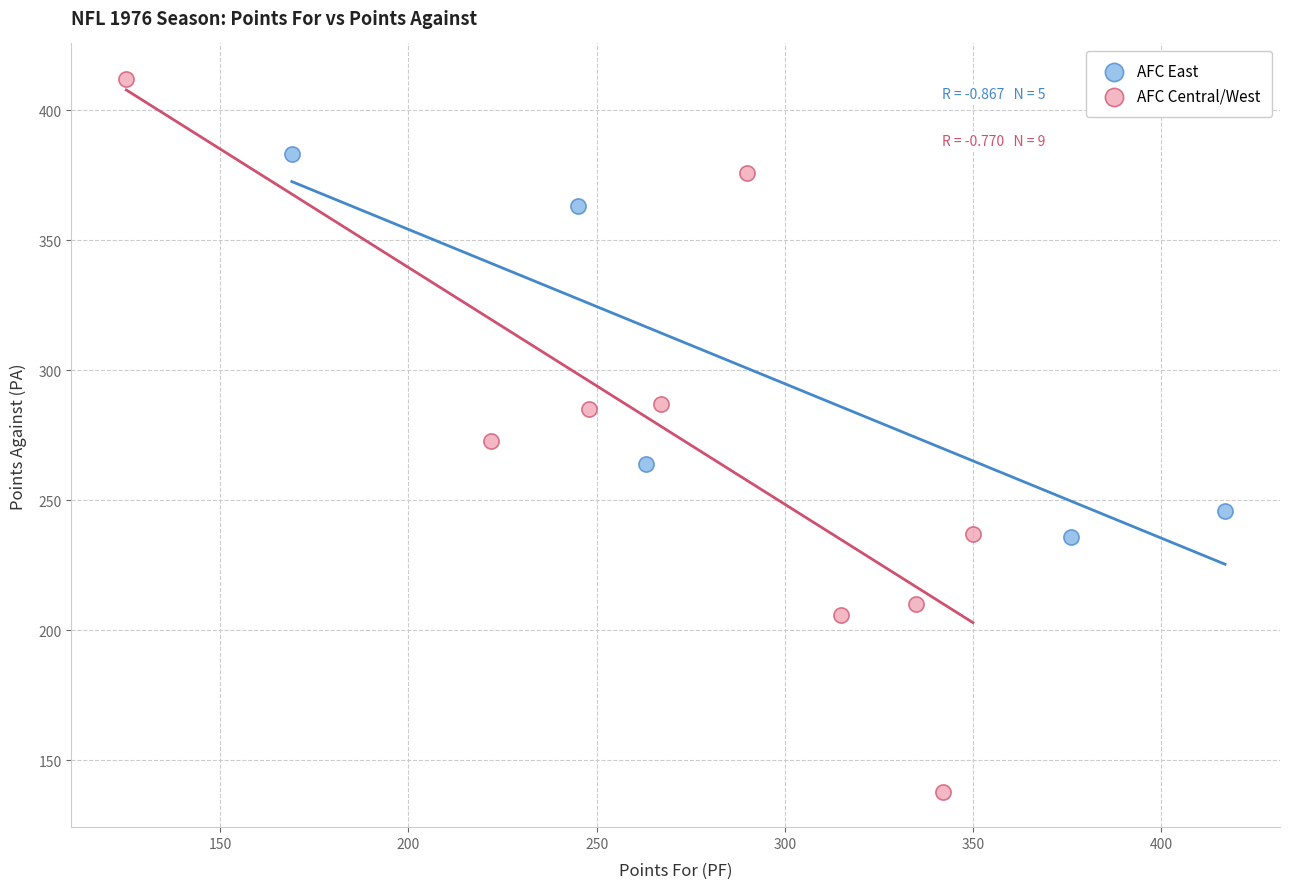

Which series has the largest Y range (max minus min)?

AFC Central/West